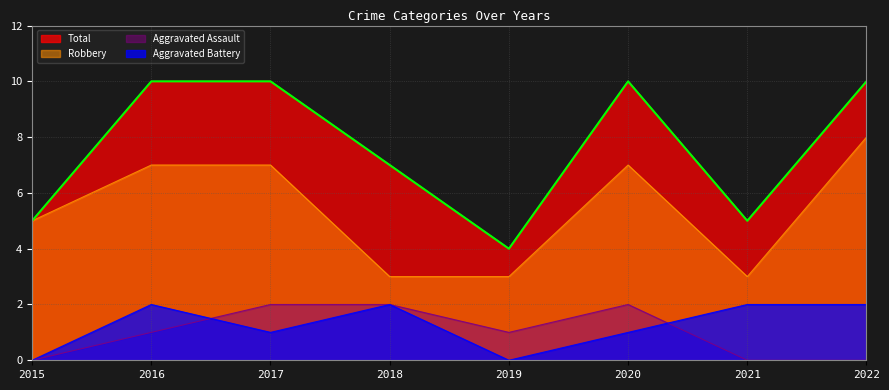

What is the maximum value for Total?

10